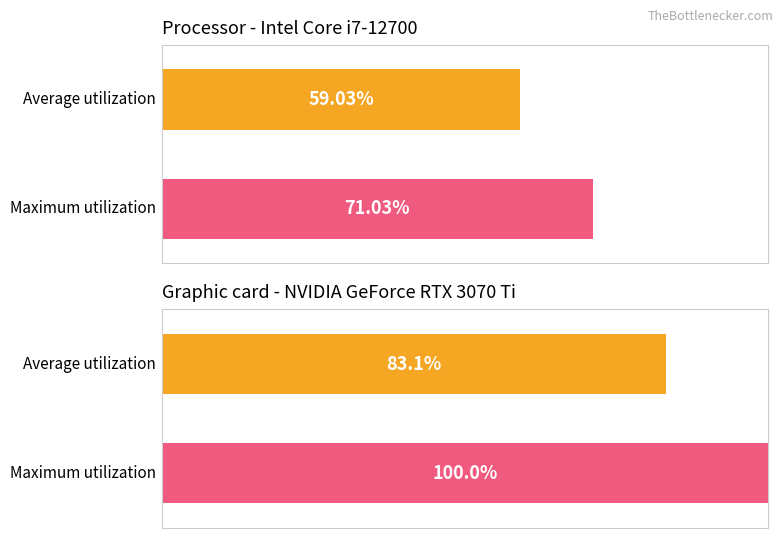

Is the value of Average utilization at Chip greater than the value of Maximum utilization at Chip?

No